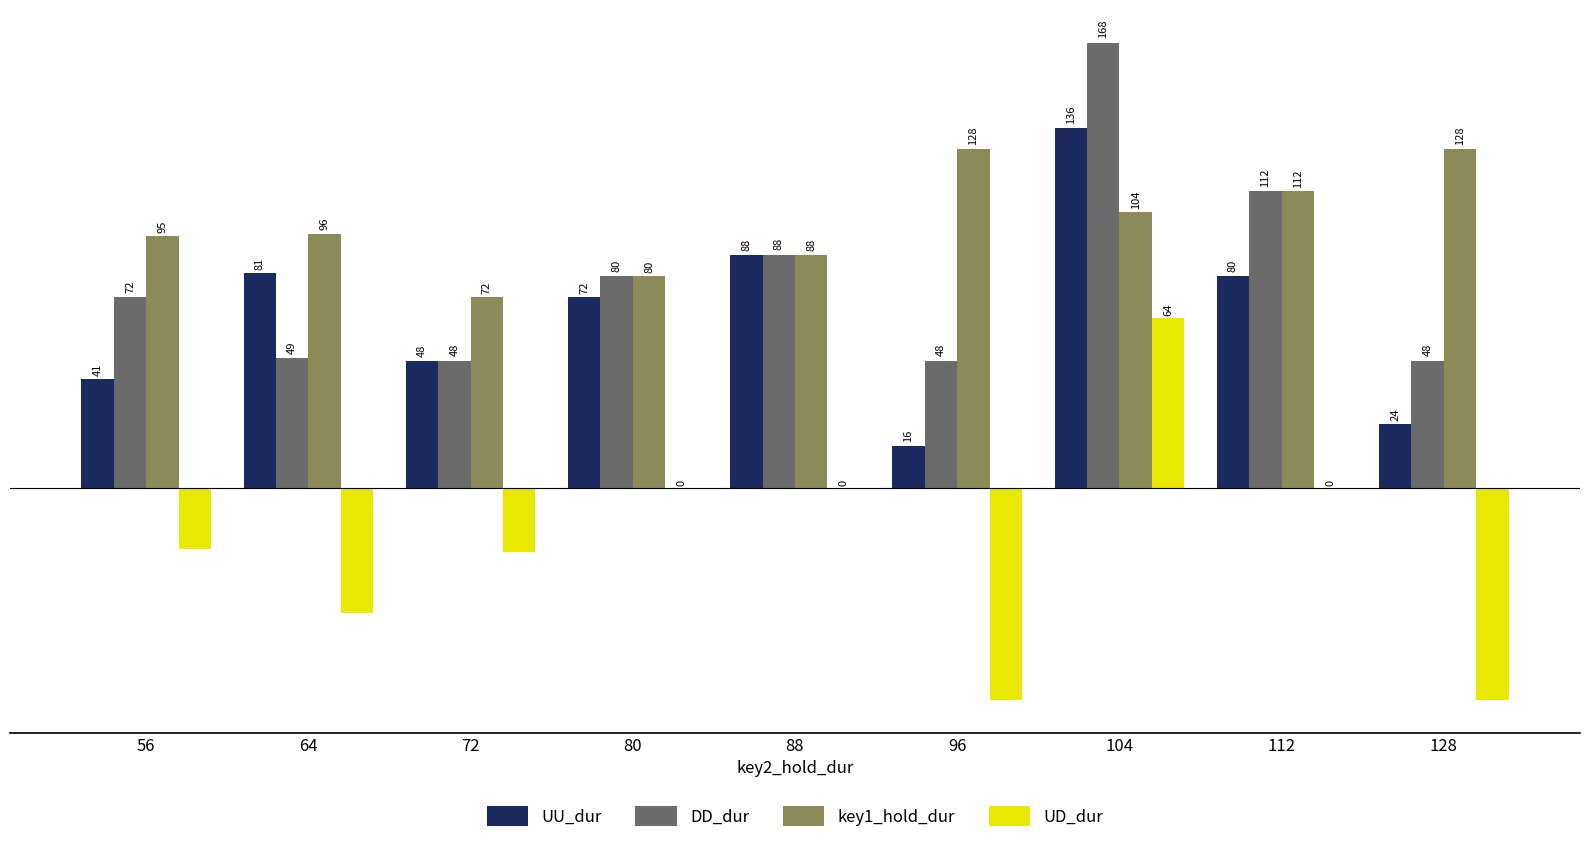

Between 104 and 112, which series saw the biggest shift?

UD_dur